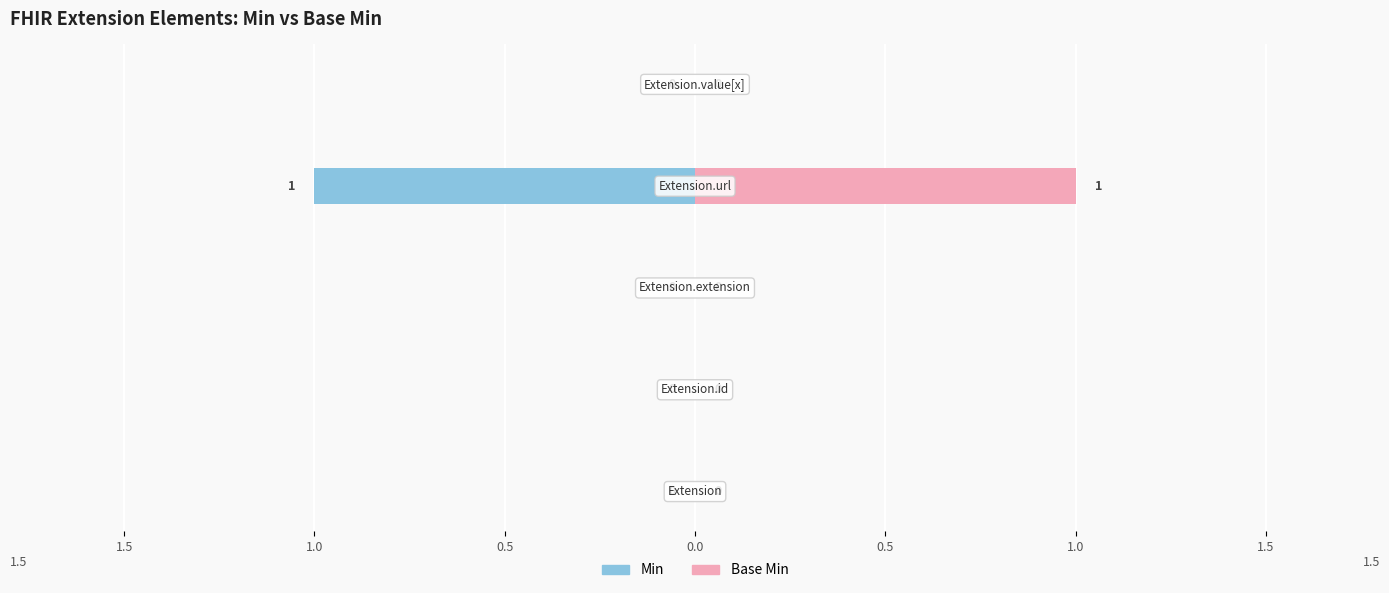

Which has a higher value, 0.5 or 0.5?

0.5